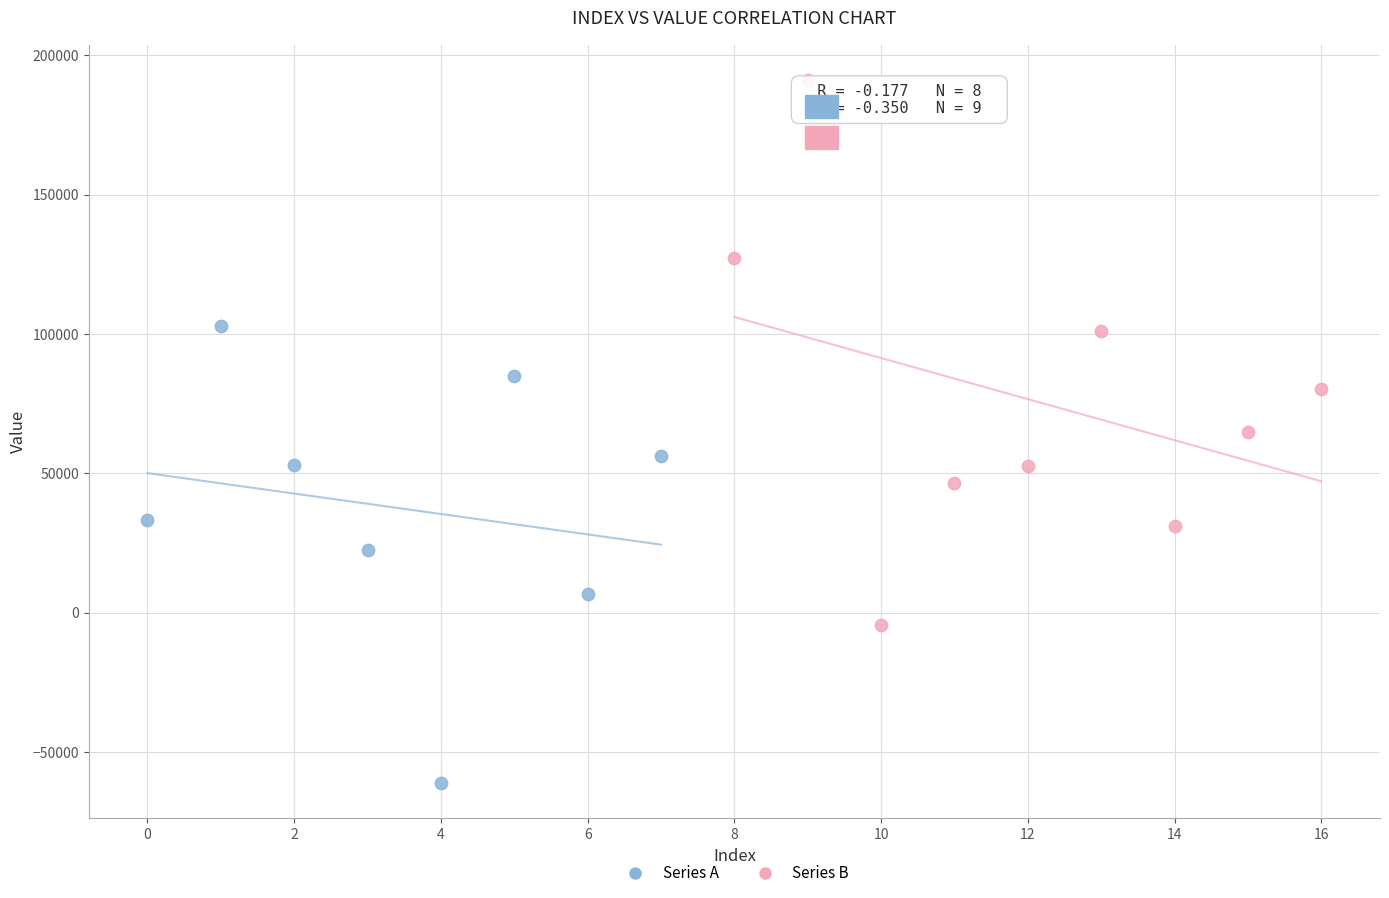

Which series reaches the minimum Y coordinate?

Series A